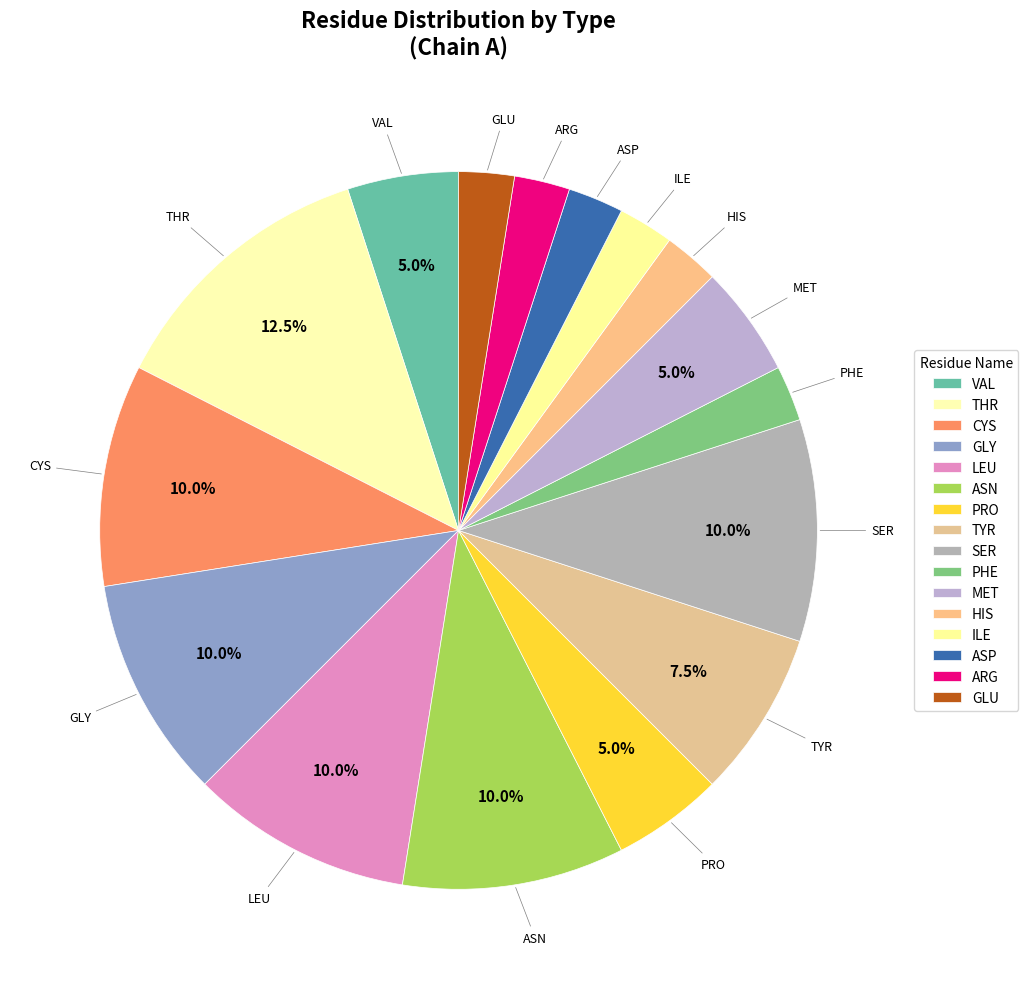

How many slices are in this pie chart?

16